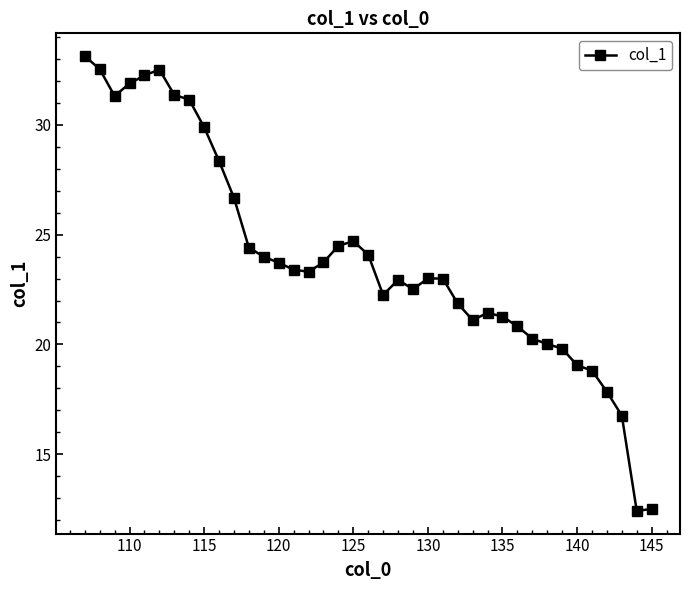

What is the sum of all values?

934.7